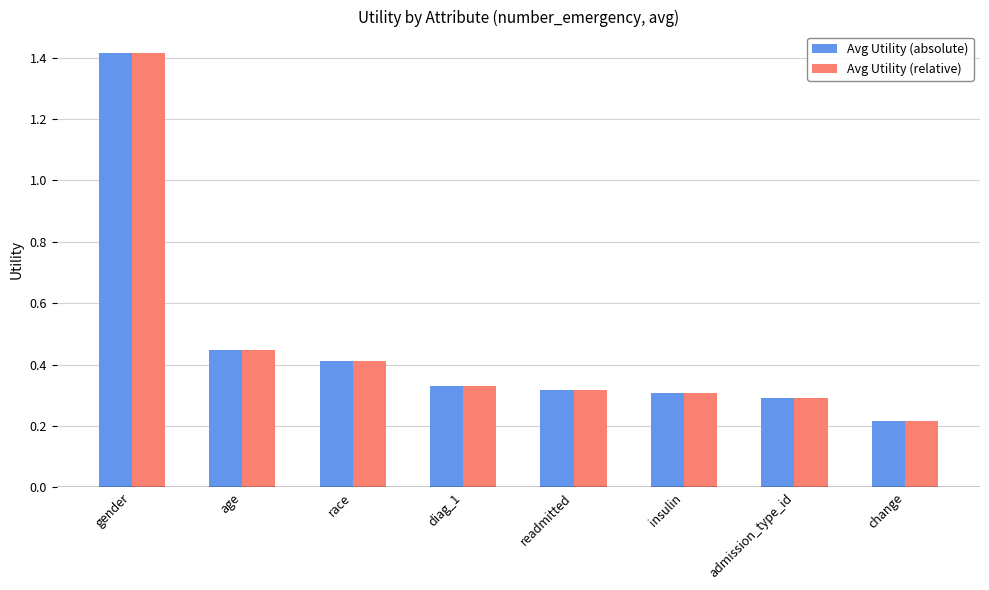

The Avg Utility (relative) series shows 0.4 at admission_type_id. True or false?

False